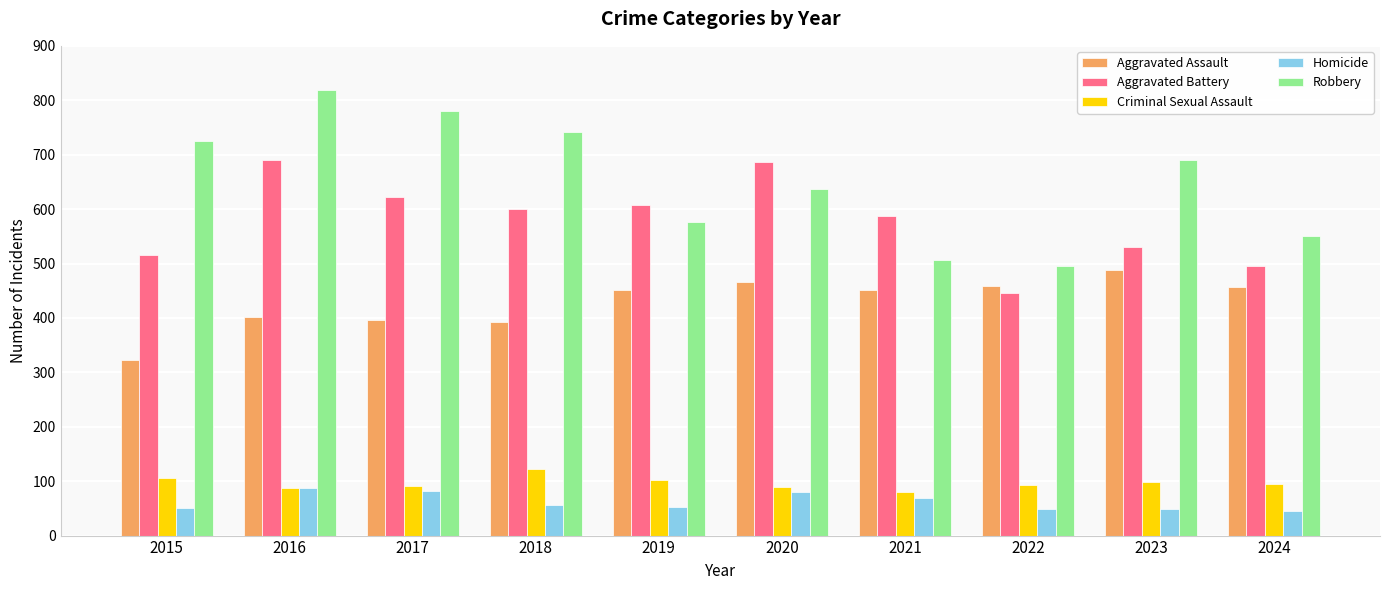

Rank the series at 2023 from lowest to highest value.

Homicide, Criminal Sexual Assault, Aggravated Assault, Aggravated Battery, Robbery